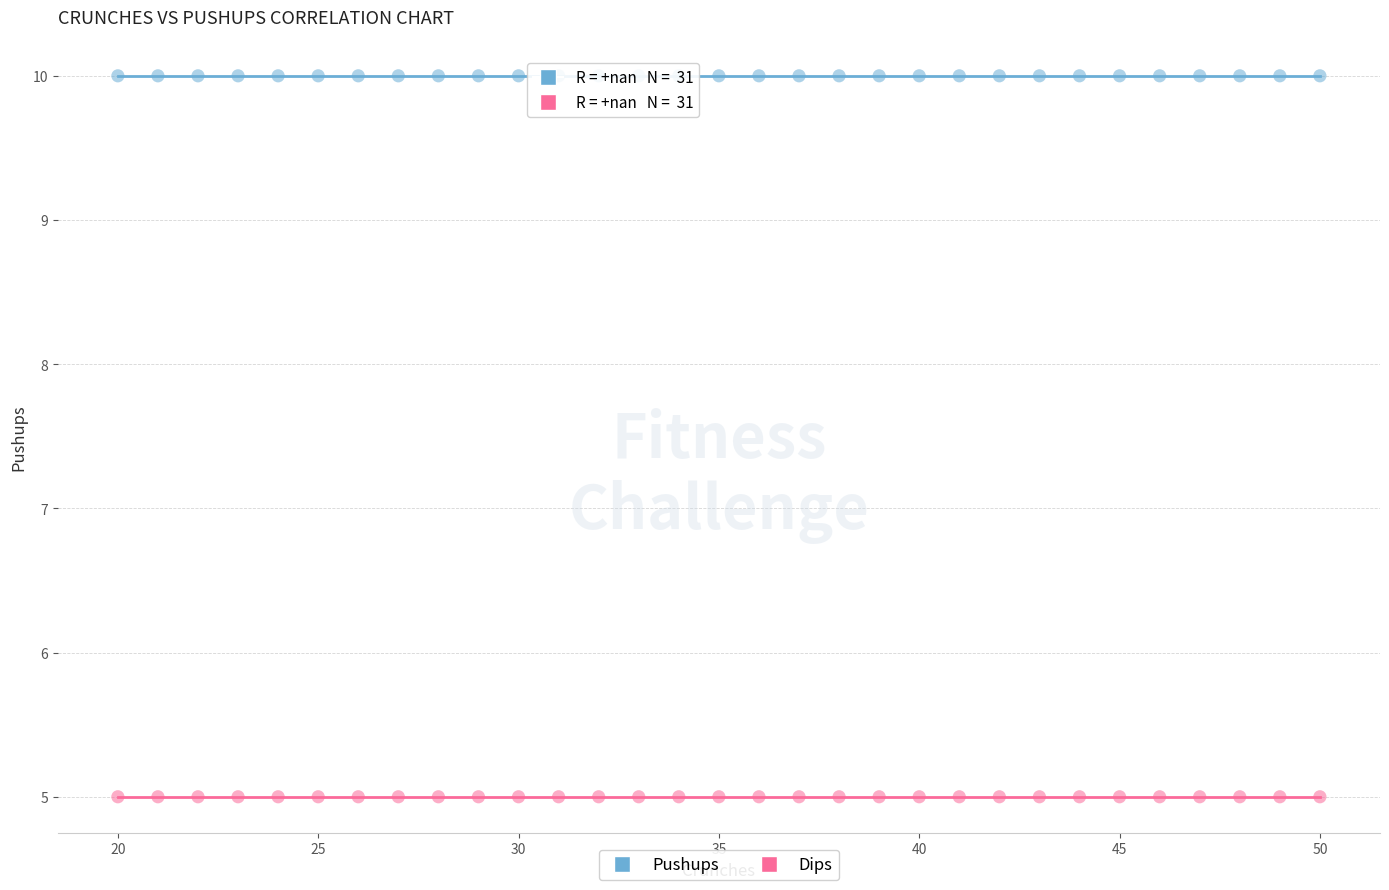

What are all the series names shown in the legend?

Pushups, Dips